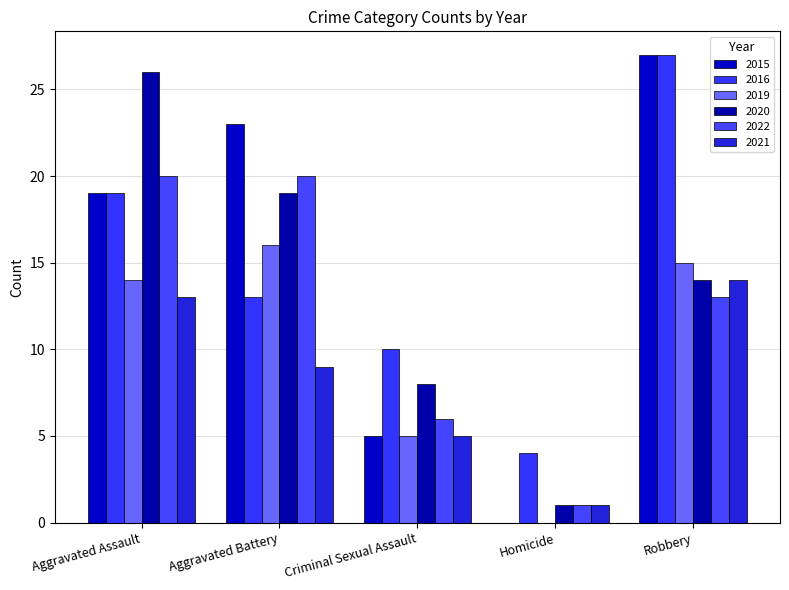

Are the bars grouped side by side (vs. stacked)?

Yes